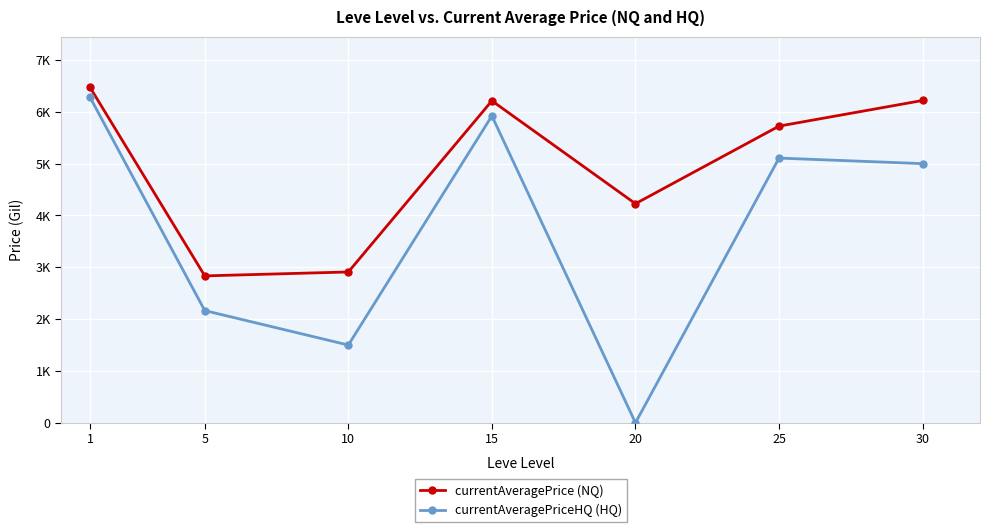

What is the highest value of the currentAveragePriceHQ (HQ) series?

6283.9